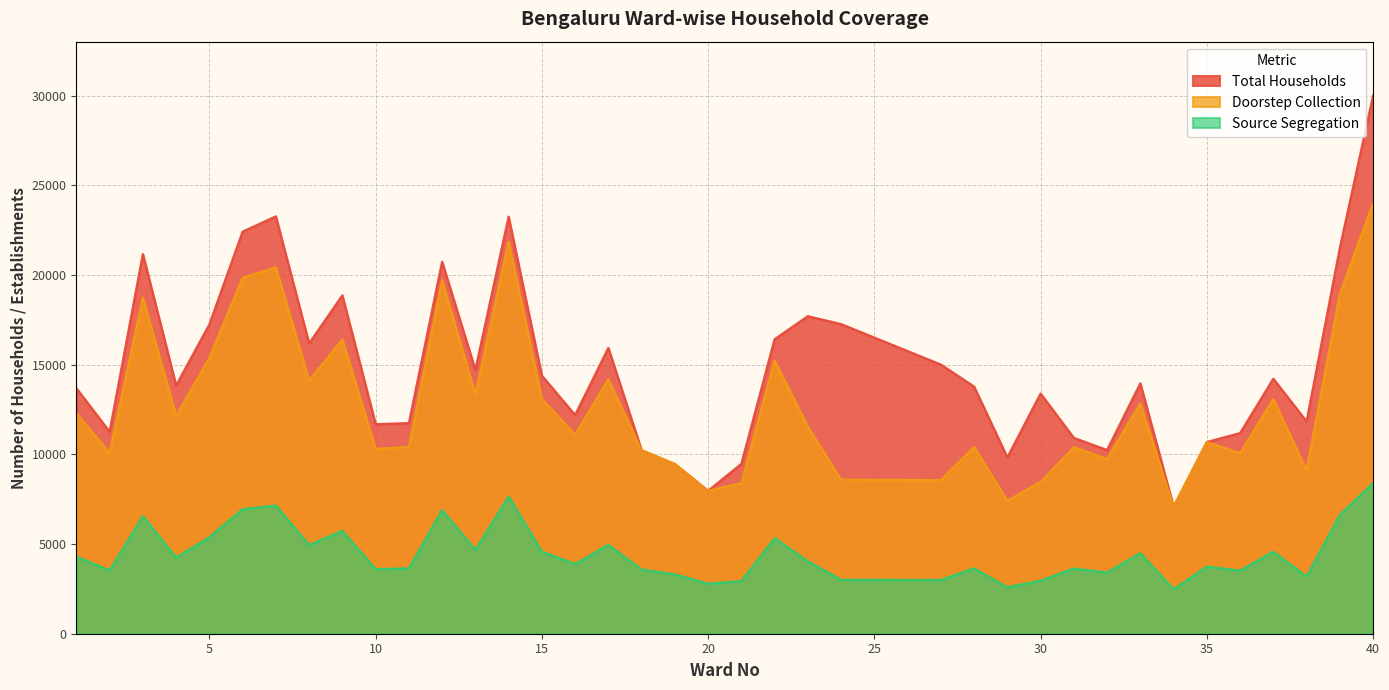

True or false: Total Households and Source Segregation intersect in this chart.

False